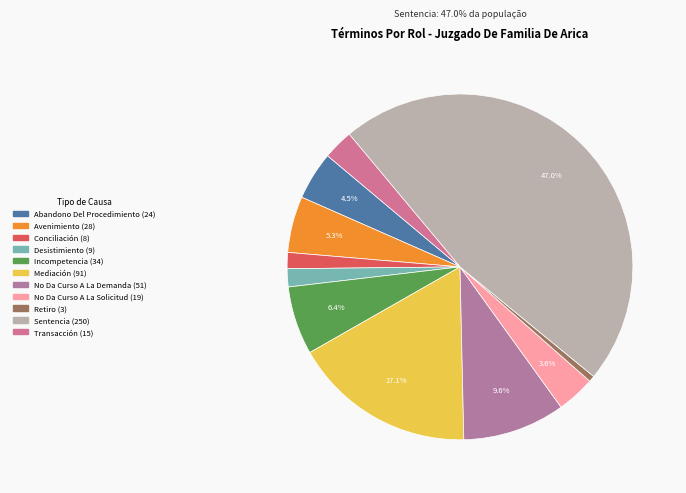

True or false: Retiro accounts for 1% of the total.

True